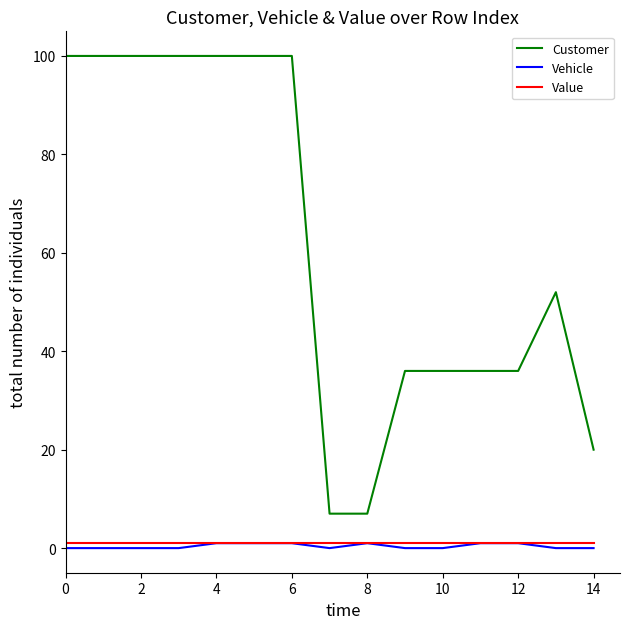

Which series has the largest total across all categories?

Customer